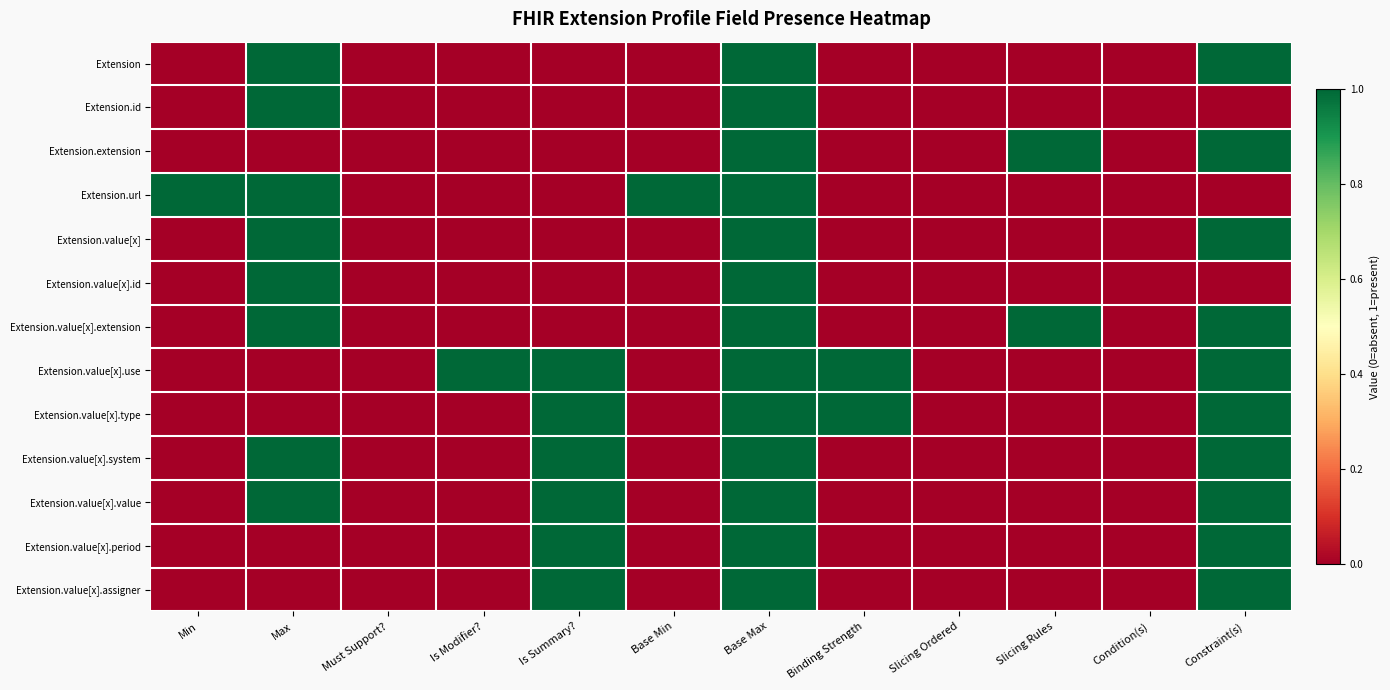

Which has a higher value, Is Summary? or Base Min?

Is Summary?